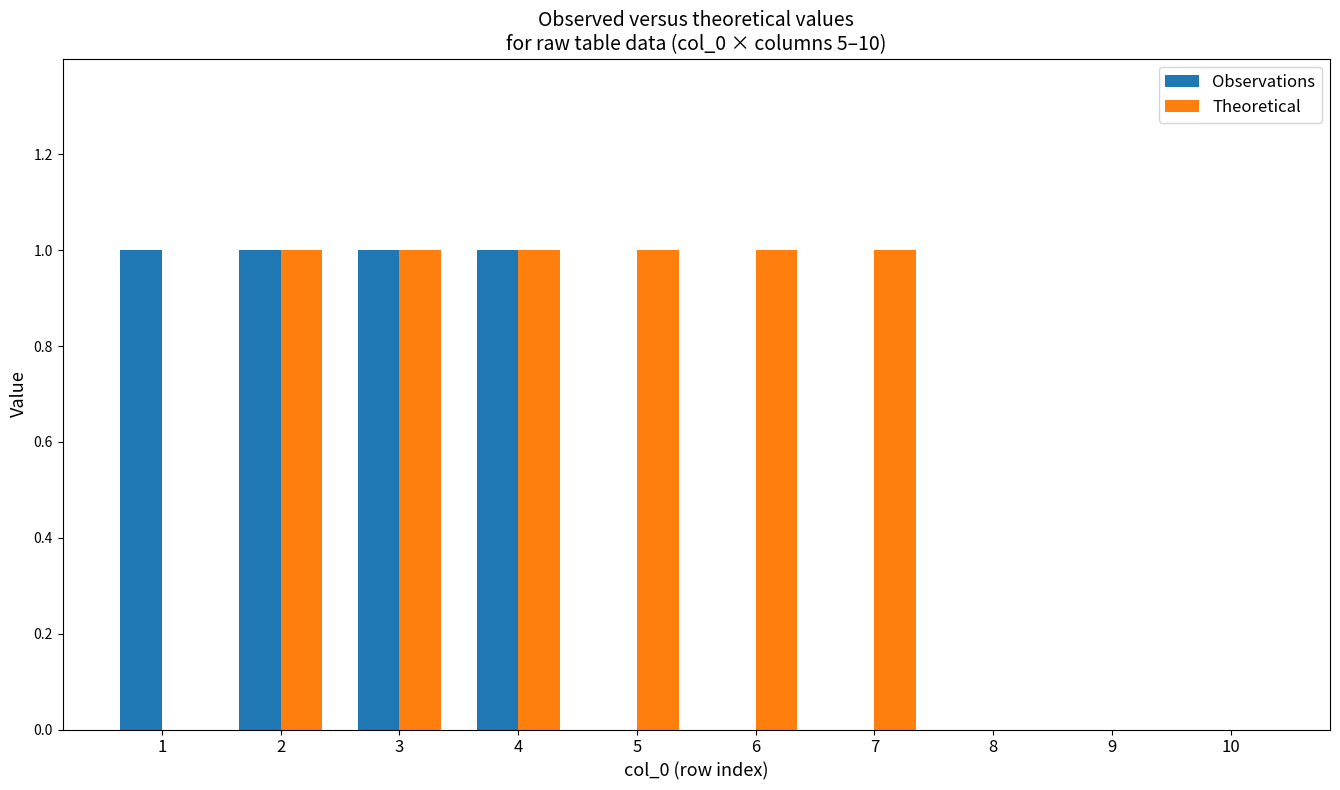

What is the approximate value of Observations at 3?

1